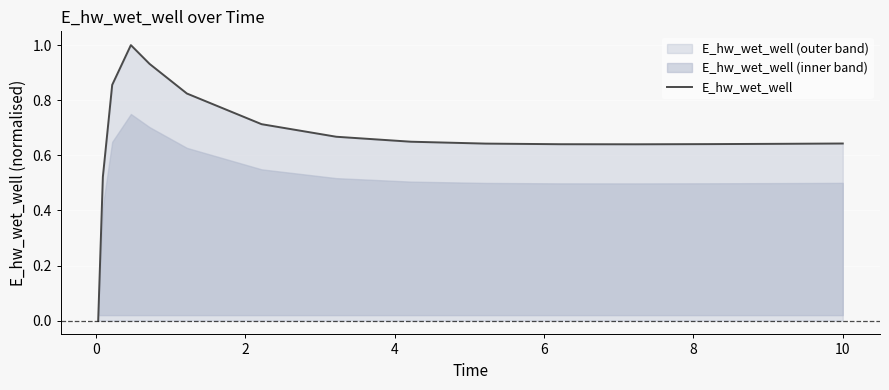

Reading left to right, list all the values displayed in this chart.

0.0	0.5	0.9	1.0	0.9	0.8	0.7	0.7	0.6	0.6	0.6	0.6	0.6	0.6	0.6